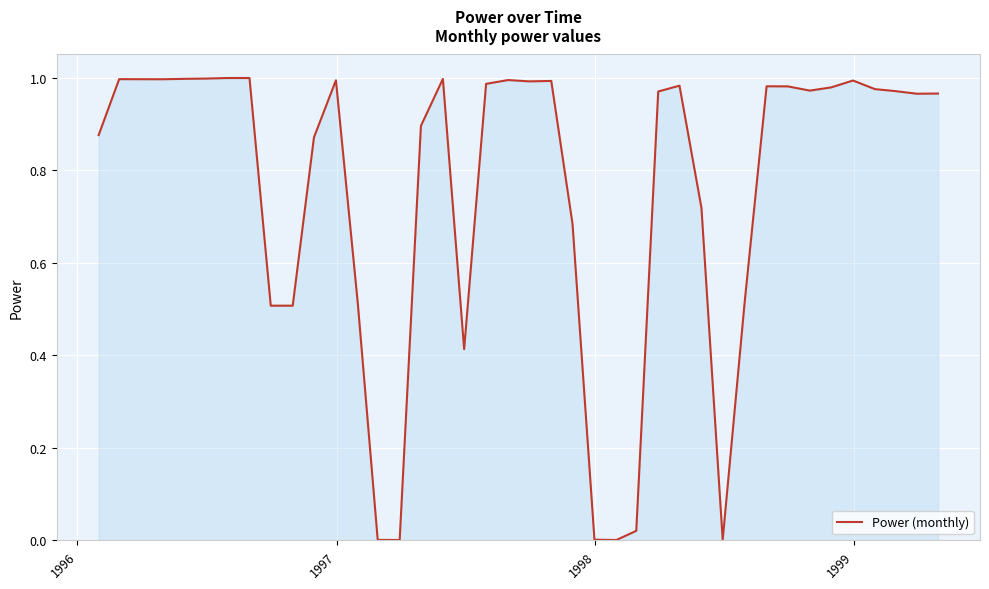

How many lines are shown in the chart?

1